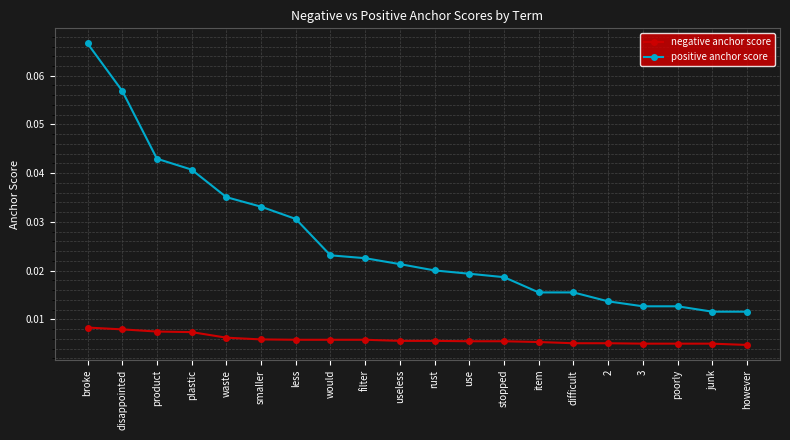

What is the label of the 17th point from the right?

plastic